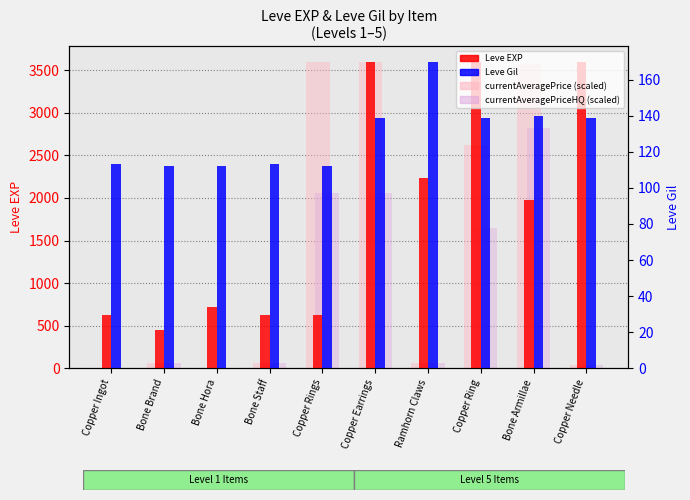

What is the total value across all series at Bone Brand?

681.9